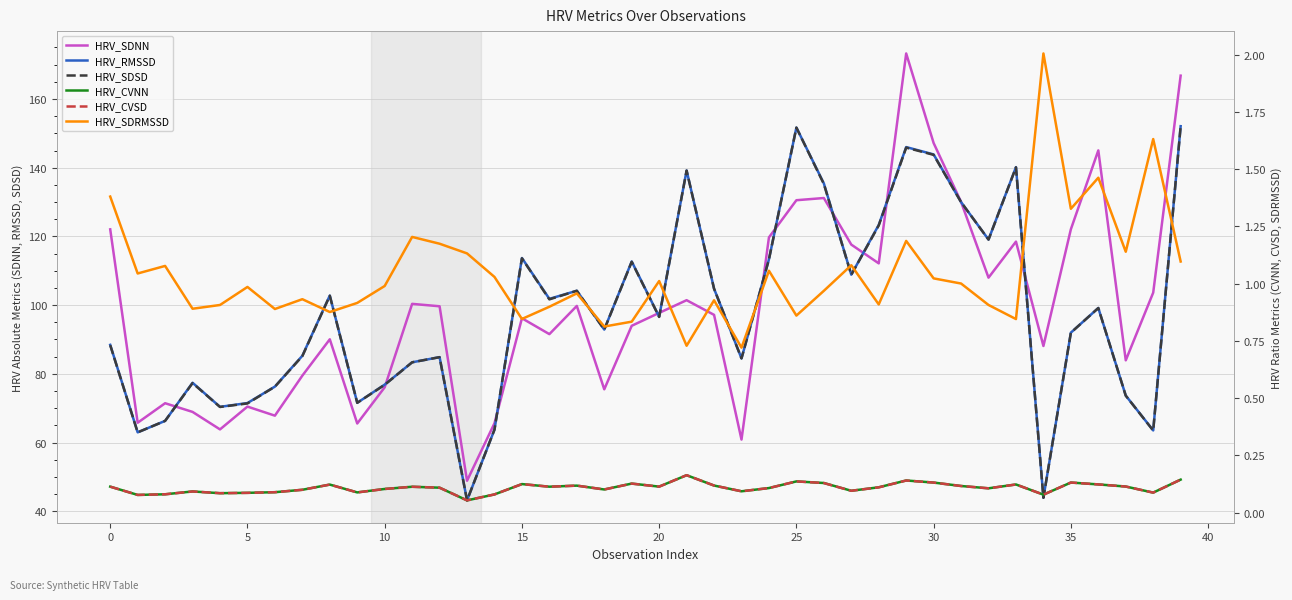

What is the label of the 15th point from the right?

25